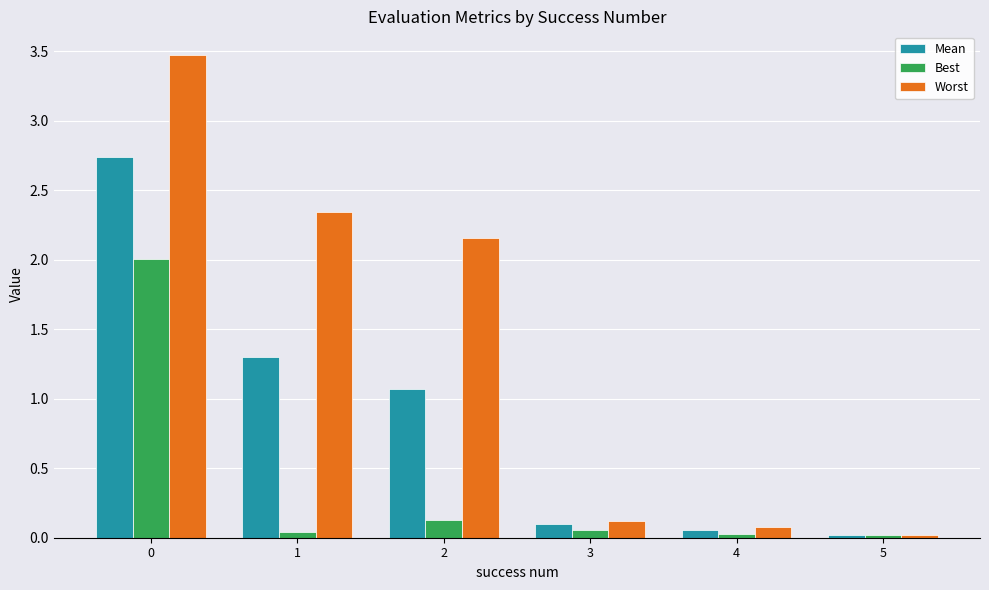

What is the maximum value for Worst?

3.5